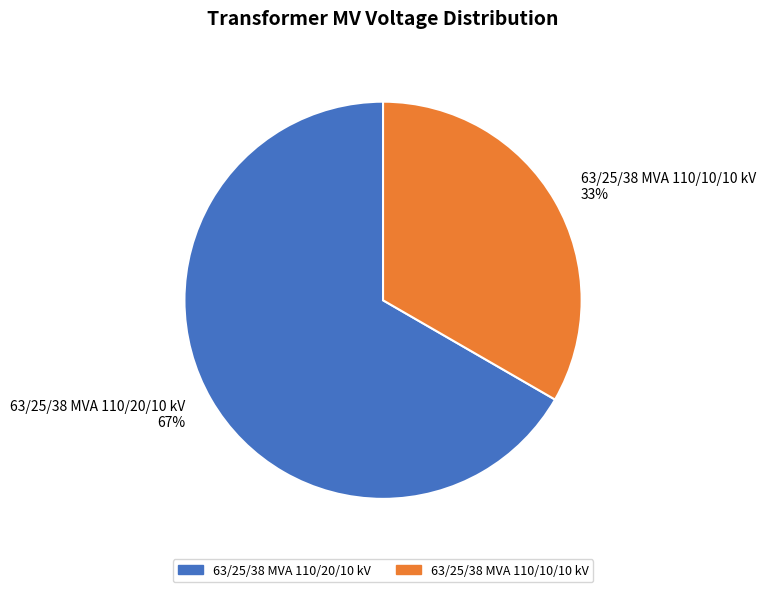

To the nearest percent, what is the average slice percentage?

50%